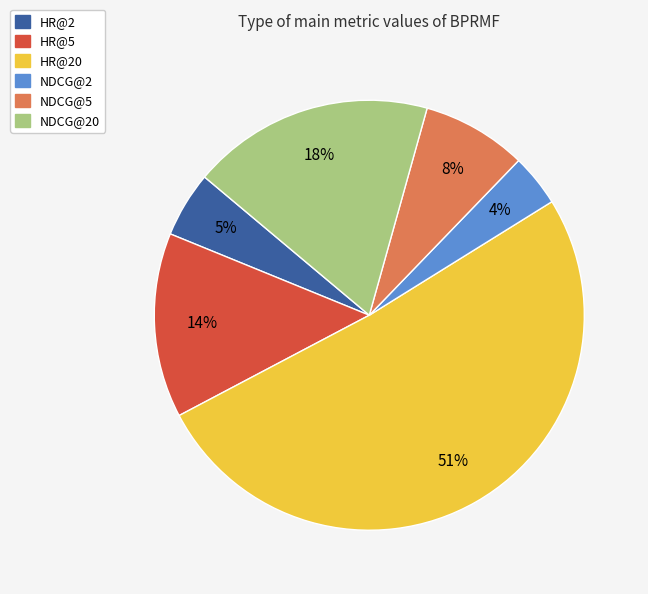

Is there a majority slice in this chart?

Yes